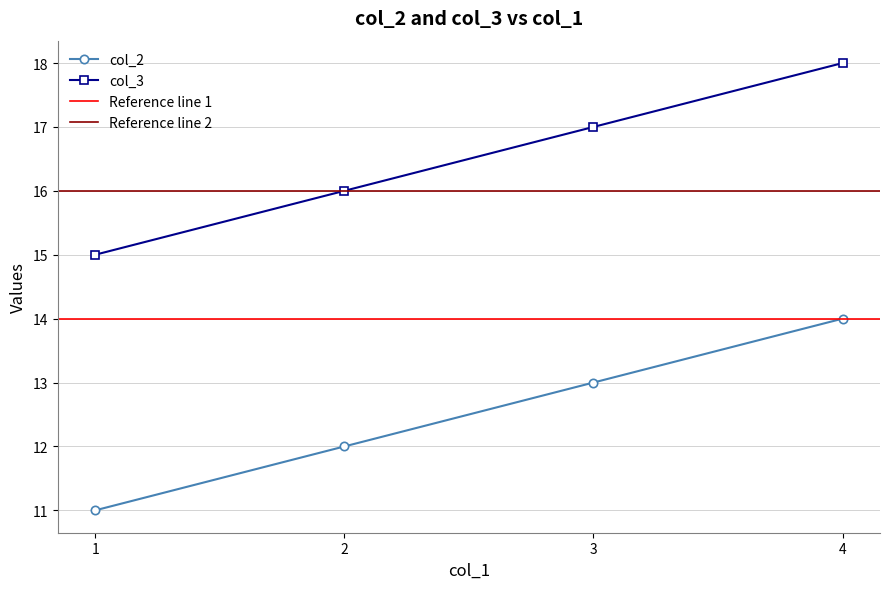

Count the number of data series in this chart.

2